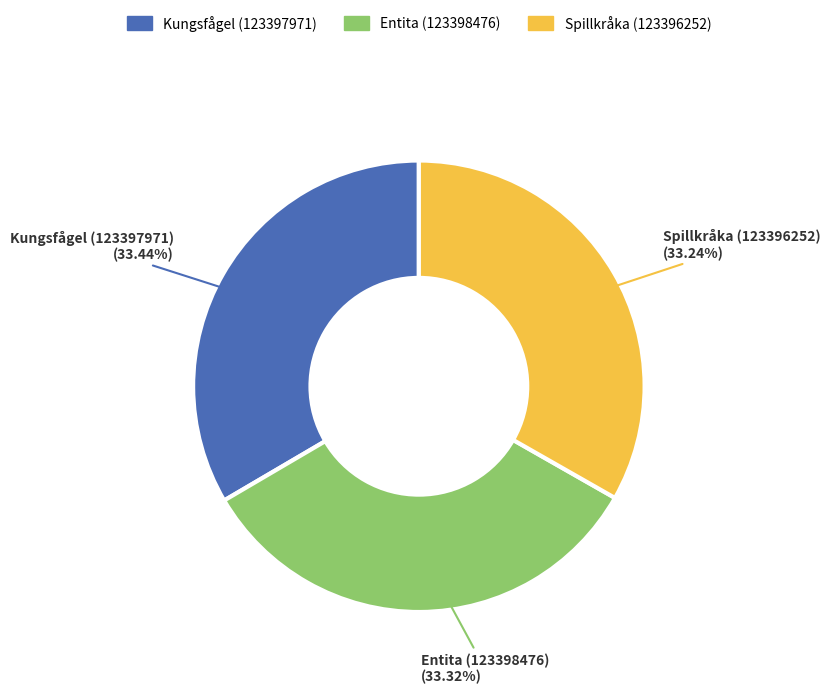

How much of the chart is everything except Kungsfågel (123397971)?

66.6%